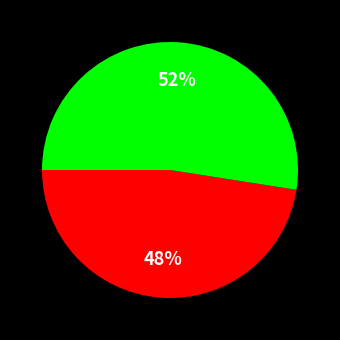

Does any single category account for the majority?

Yes